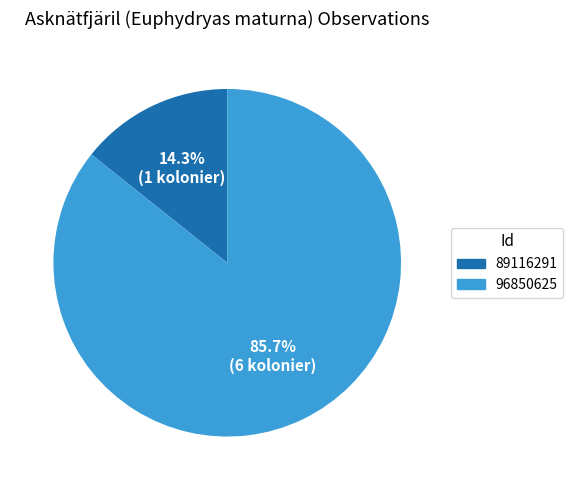

To the nearest percent, what is the difference between the 96850625 and 89116291 slice percentages?

71%